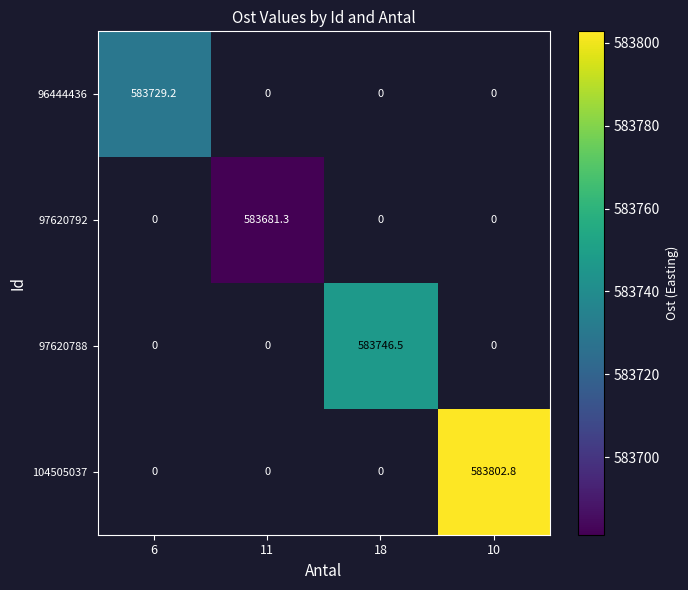

Count the number of categories in the chart.

4